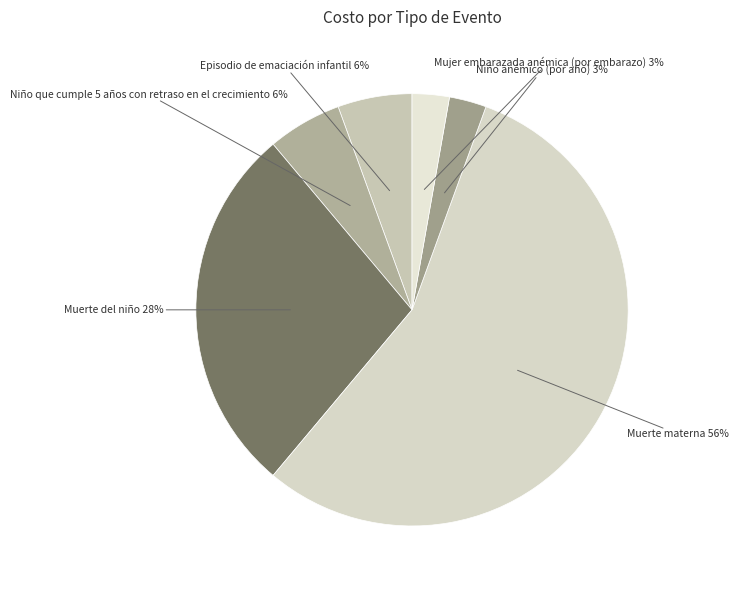

To the nearest percent, what portion does Niño anémico (por año) represent?

3%